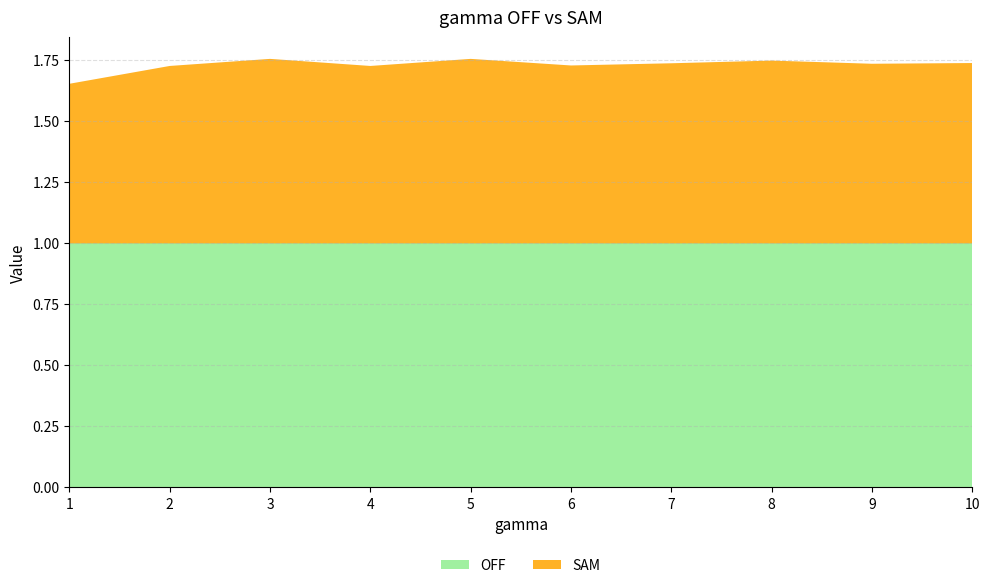

Reading right to left, list all the values displayed in this chart.

OFF: 1.0	1.0	1.0	1.0	1.0	1.0	1.0	1.0	1.0	1.0
SAM: 0.7	0.7	0.7	0.7	0.7	0.8	0.7	0.8	0.7	0.7